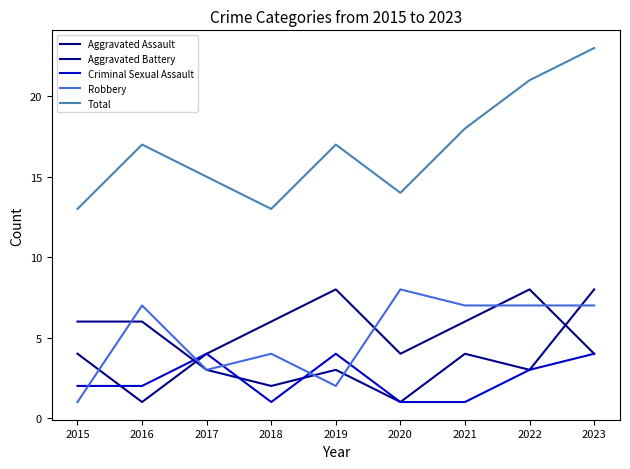

How many times do Aggravated Battery and Criminal Sexual Assault cross each other?

3